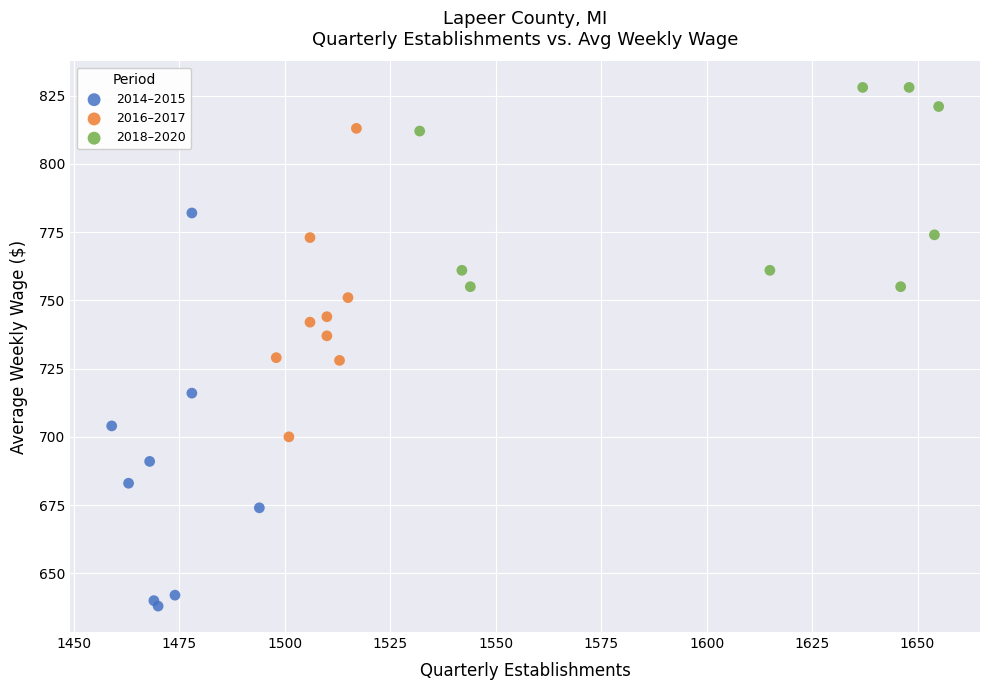

What are all the series names shown in the legend?

2014–2015, 2016–2017, 2018–2020